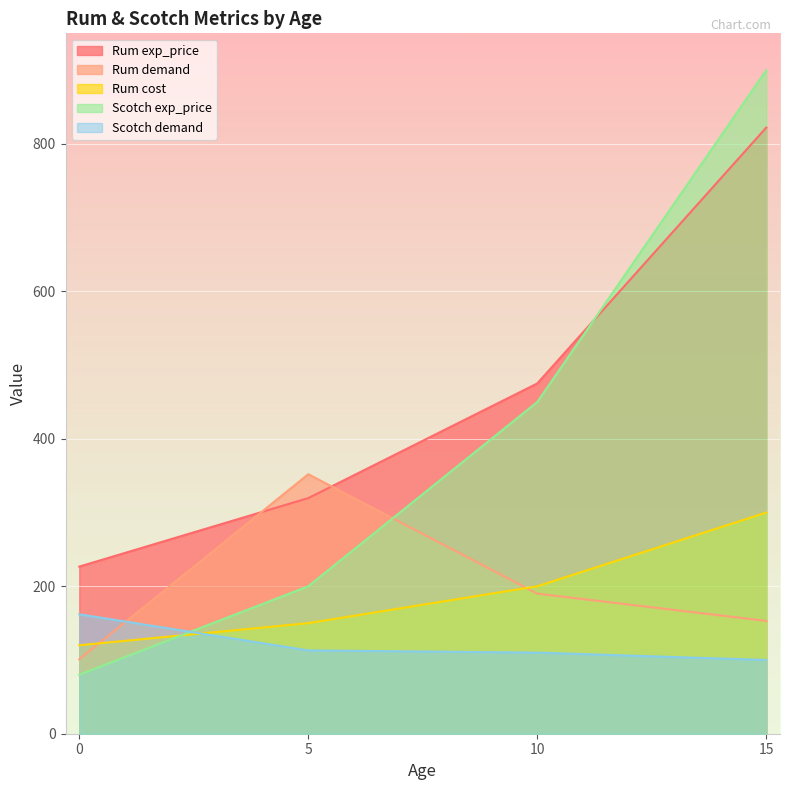

After their last crossing, which series has the higher values: Scotch exp_price or Rum cost?

Scotch exp_price